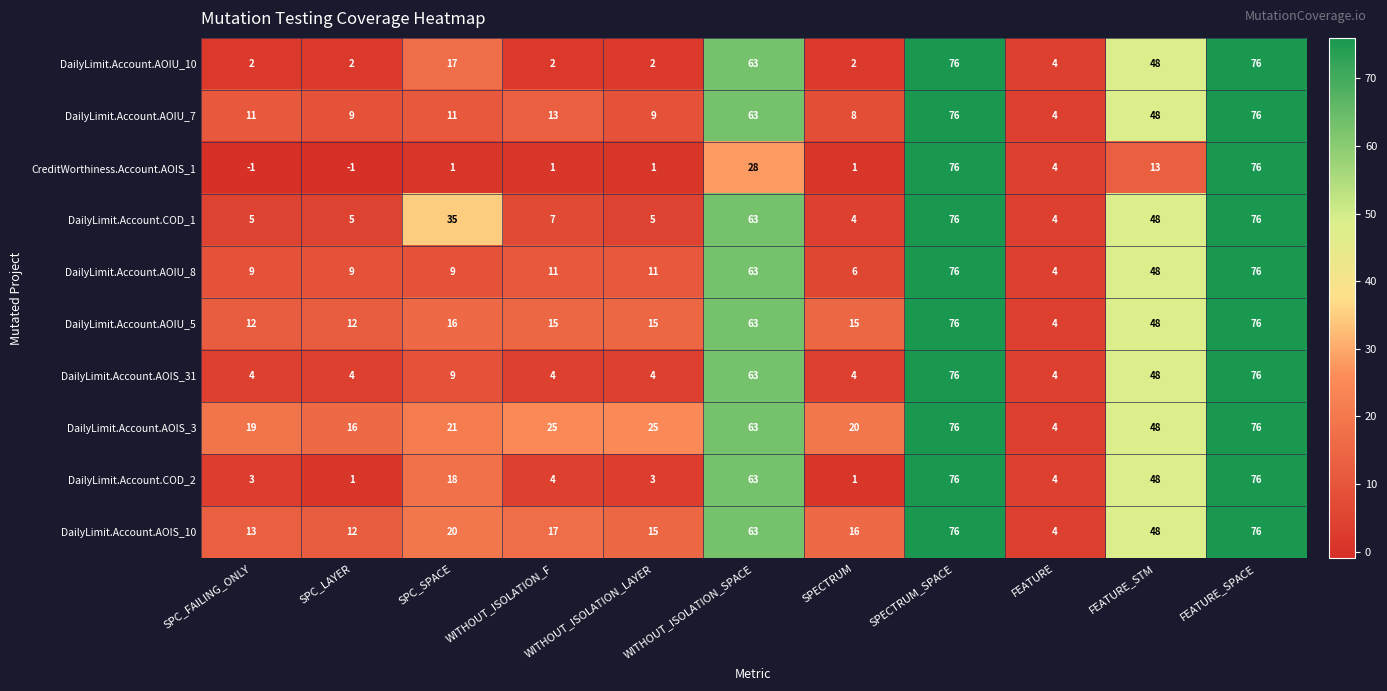

What is the difference between the maximum and minimum values in the DailyLimit.Account.AOIU_8 series?

72